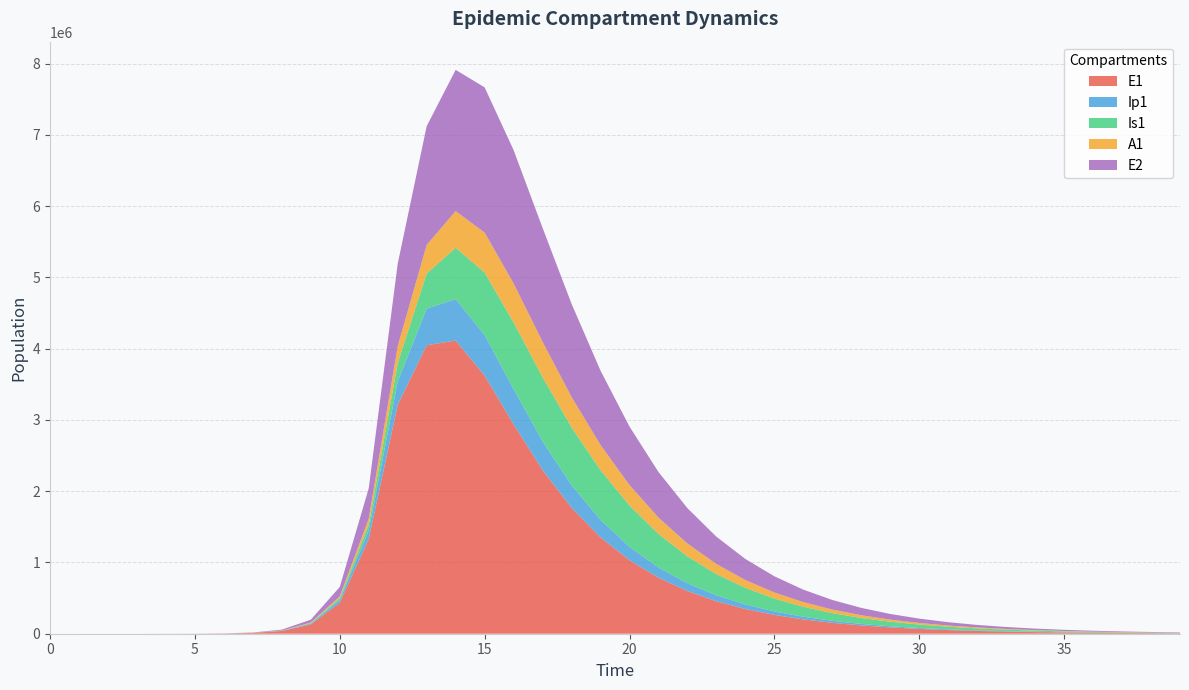

Reading right to left, list all the values displayed in this chart.

E1: 5778.5	7592.7	9976.6	13108.9	17224.7	22632.7	29738.5	39075.1	51342.8	67461.5	88639.8	116465.2	153022.7	201050.2	264141.5	347011.2	455837.4	598698.5	786110.9	1031626.1	1352270.9	1767988.4	2297156.1	2939196.1	3623318.8	4115073.4	4048934.1	3212685.8	1328717.9	434377.4	130784.9	38393.7	11187.1	3252.6	945.1	274.5	79.7	23.1	6.3	0.0
Ip1: 1060.8	1393.9	1831.5	2406.5	3162.1	4154.9	5459.3	7173.3	9425.3	12384.2	16271.7	21379.1	28088.7	36902.3	48477.5	63674.7	83614.9	109746.9	143909.7	188345.6	245529.5	317453.7	403493.7	495251.1	568179.7	581808.1	514546.0	328122.1	119126.7	37207.0	11046.1	3229.3	939.8	273.1	79.4	23.0	6.7	1.9	0.5	0.0
Is1: 4248.3	5578.6	7324.3	9614.1	12616.0	16549.1	21697.9	28431.2	37224.5	48687.7	63597.2	82930.9	107903.1	139990.9	180936.8	232699.0	297300.0	376488.5	471080.1	579782.5	697280.9	811503.3	900731.3	933416.4	877218.6	721257.8	490957.0	258167.5	85052.0	25712.1	7558.4	2203.3	640.7	186.3	54.2	15.9	4.8	1.7	0.9	1.0
A1: 1961.1	2575.6	3382.2	4440.7	5829.1	7649.5	10034.8	13157.7	17242.1	22577.2	29533.6	38584.1	50324.8	65497.2	85005.6	109920.9	141453.5	180865.4	229267.6	287216.1	353965.7	426192.9	496028.1	548673.7	561801.2	513425.8	402731.1	237630.3	83241.0	25700.9	7603.9	2220.7	646.1	187.7	54.5	15.8	4.5	1.2	0.2	0.0
E2: 5566.5	7262.2	9473.9	12358.6	16120.5	21025.9	27421.5	35758.1	46622.4	60776.0	79206.9	103194.1	134388.3	174911.2	227473.6	295505.8	383282.5	495992.0	639630.1	820438.8	1043262.9	1307509.9	1598414.3	1871630.0	2037889.7	1982531.7	1666691.0	1156369.5	425328.4	133450.9	39675.9	11604.1	3377.5	981.7	285.2	82.9	24.1	7.0	1.9	0.0